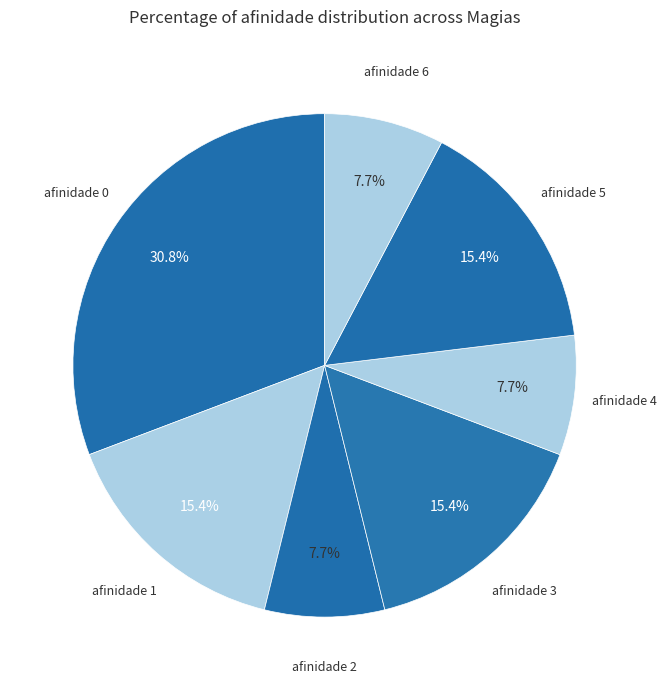

To the nearest percent, what is the difference between the largest and smallest slice percentages?

23%